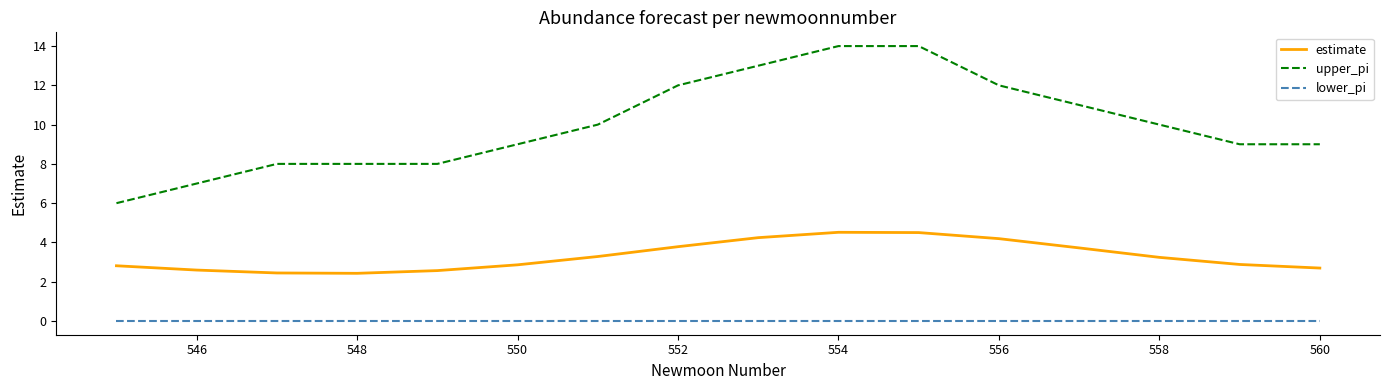

Rank the series by their maximum value, from highest to lowest.

upper_pi, estimate, lower_pi